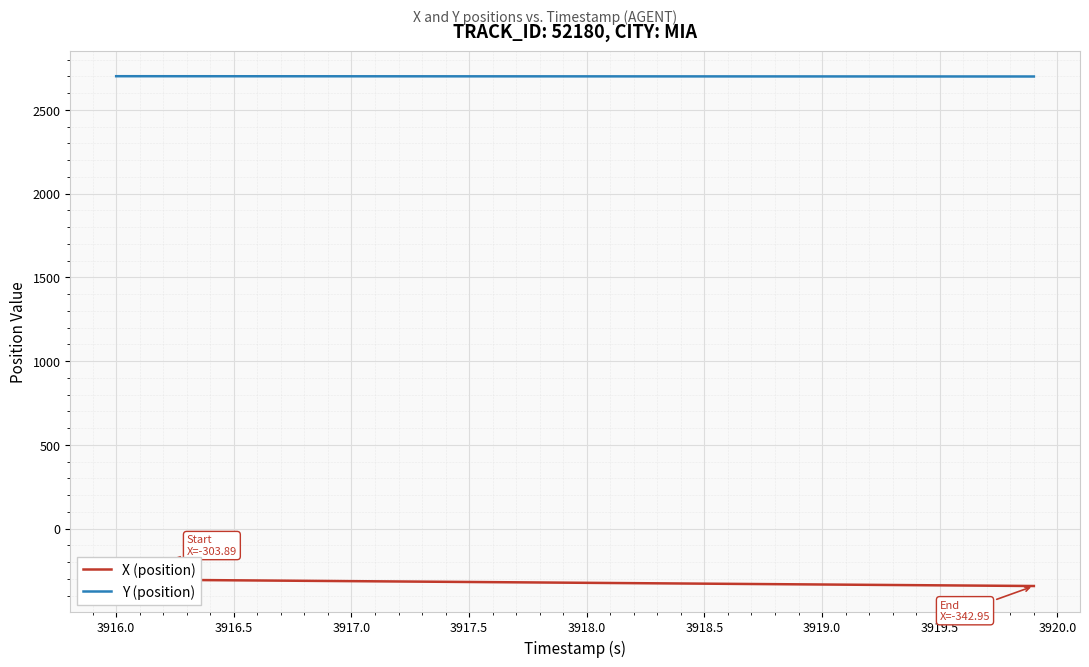

What is the minimum value for Y (position)?

2698.7